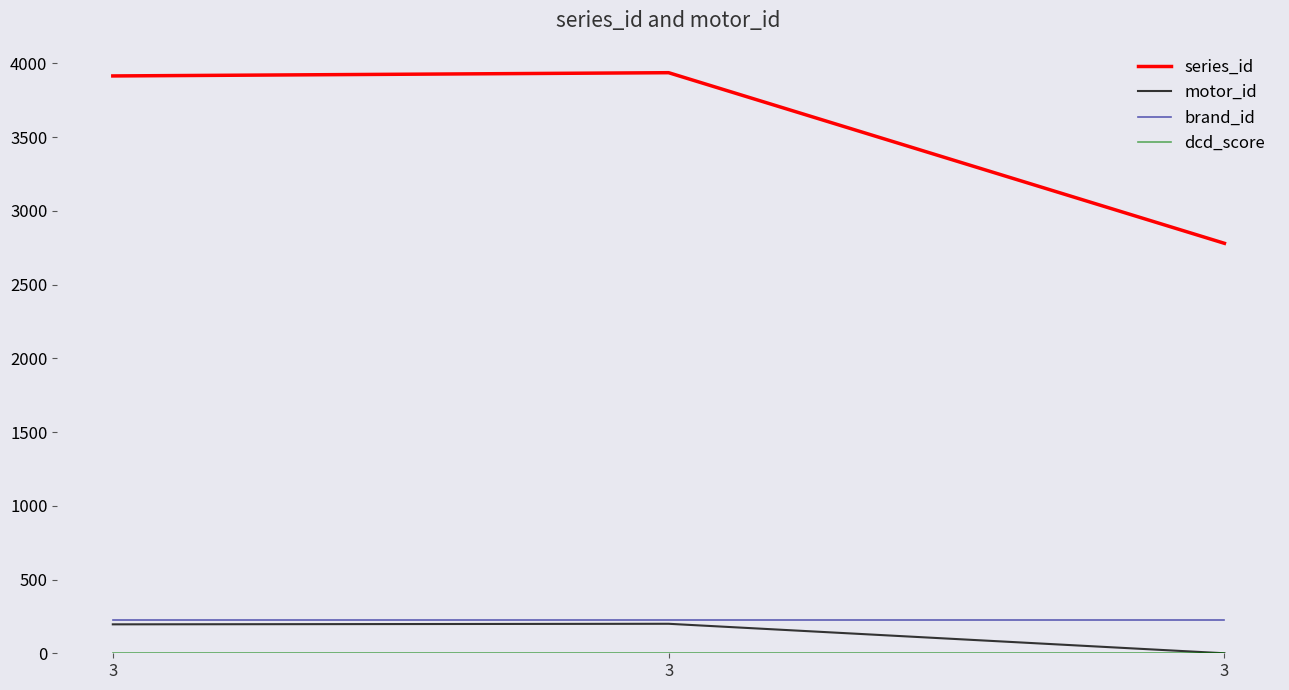

Is this an area chart (filled region under the line)?

No